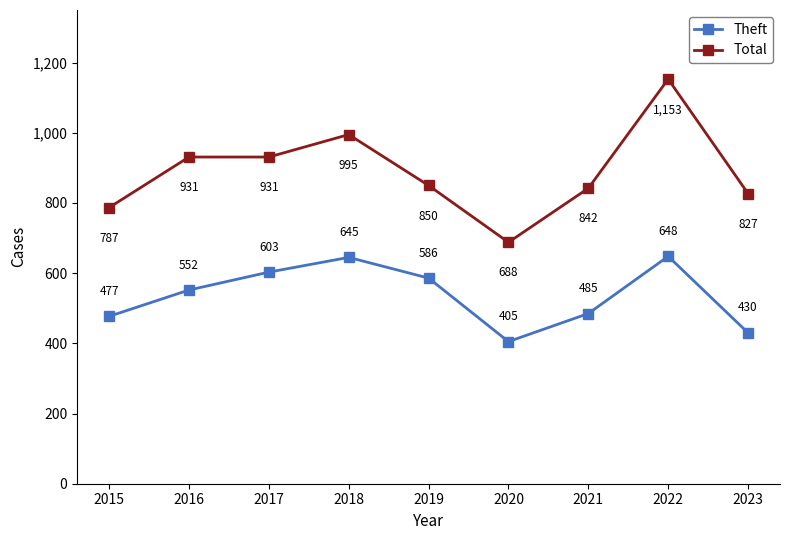

What value does the Total series have at 2023, to the nearest 5?

825